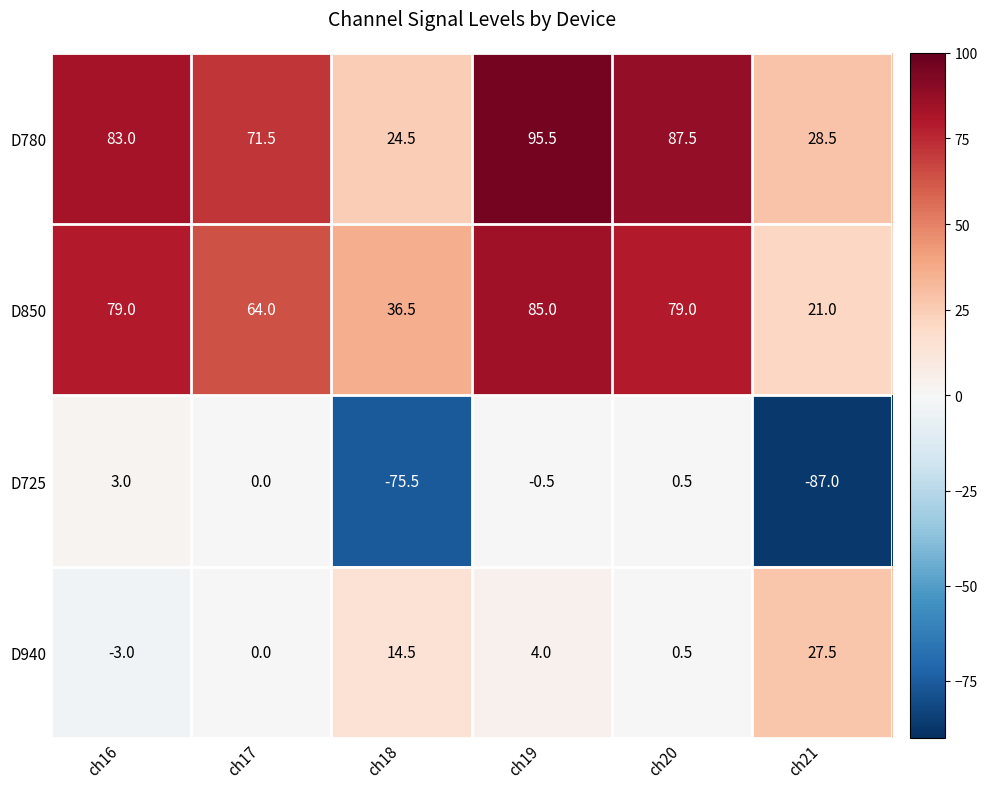

What is the approximate value of D940 at ch19?

4.0